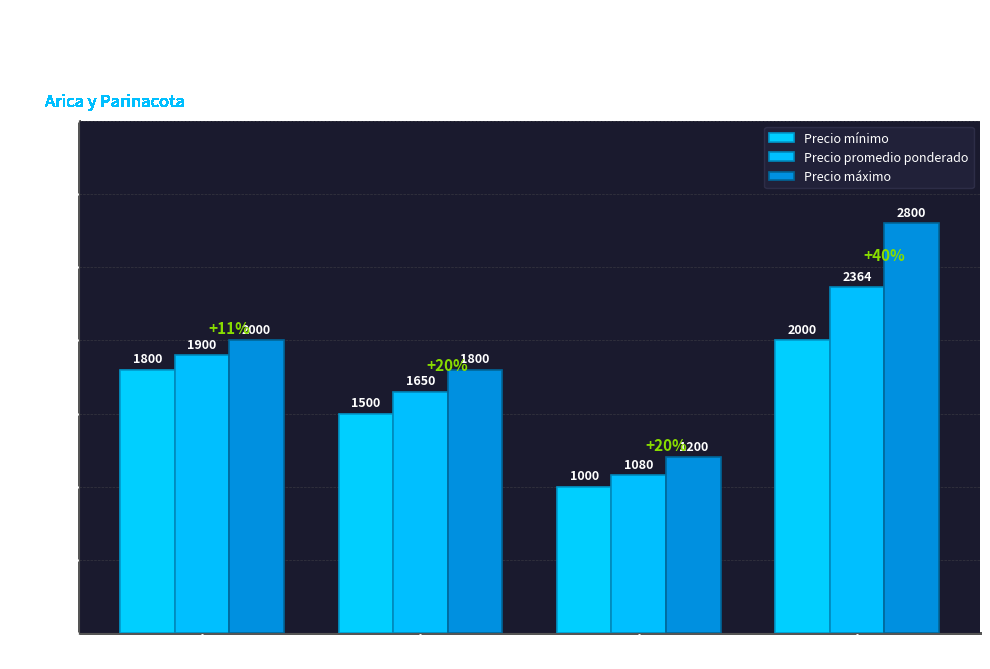

At which label is Precio mínimo closest to 1500?

120 kg